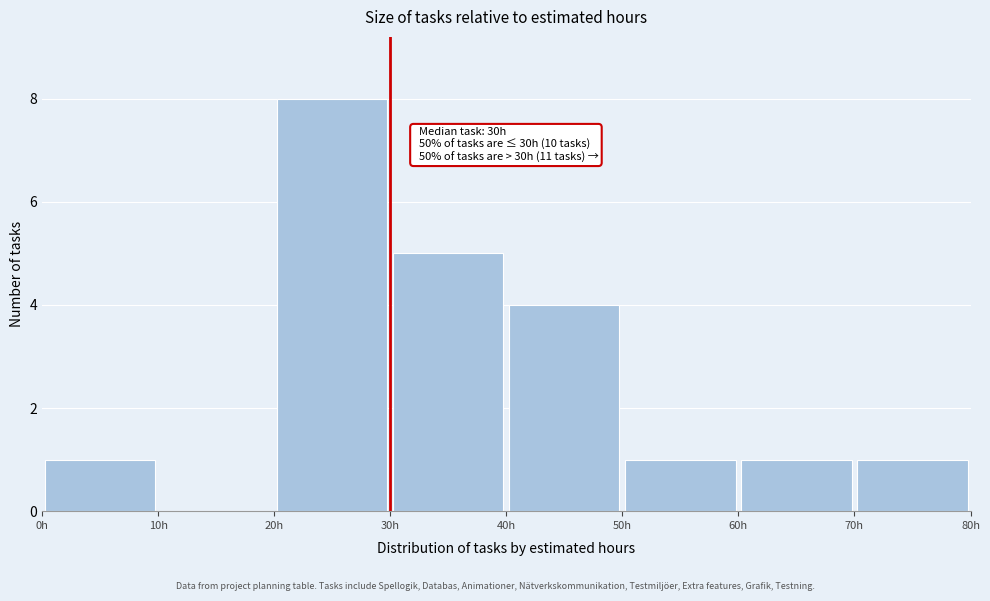

Over which range of the x-axis is the bar tallest?

20 to 30